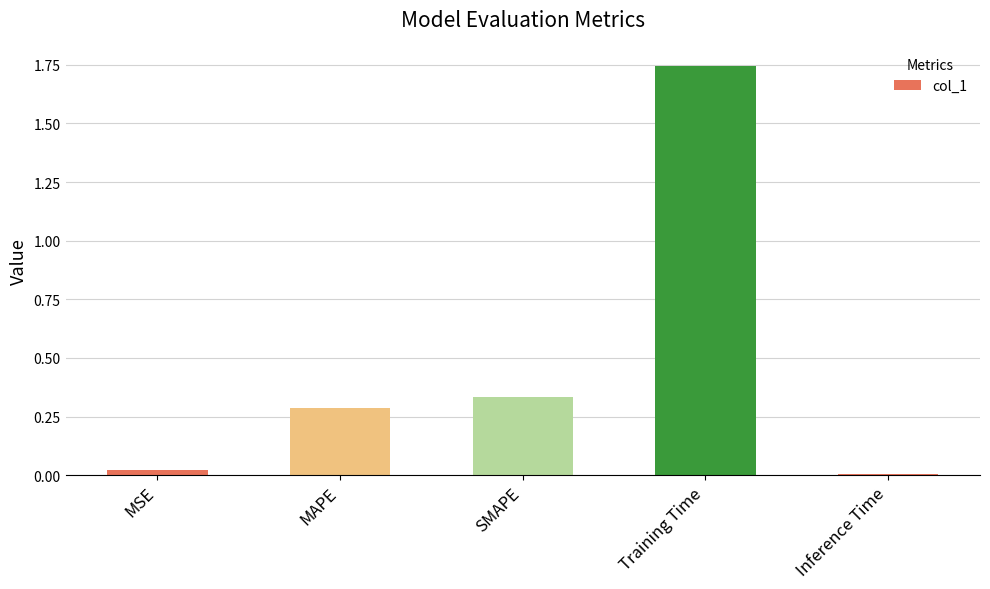

What is the sum of all values?

2.4